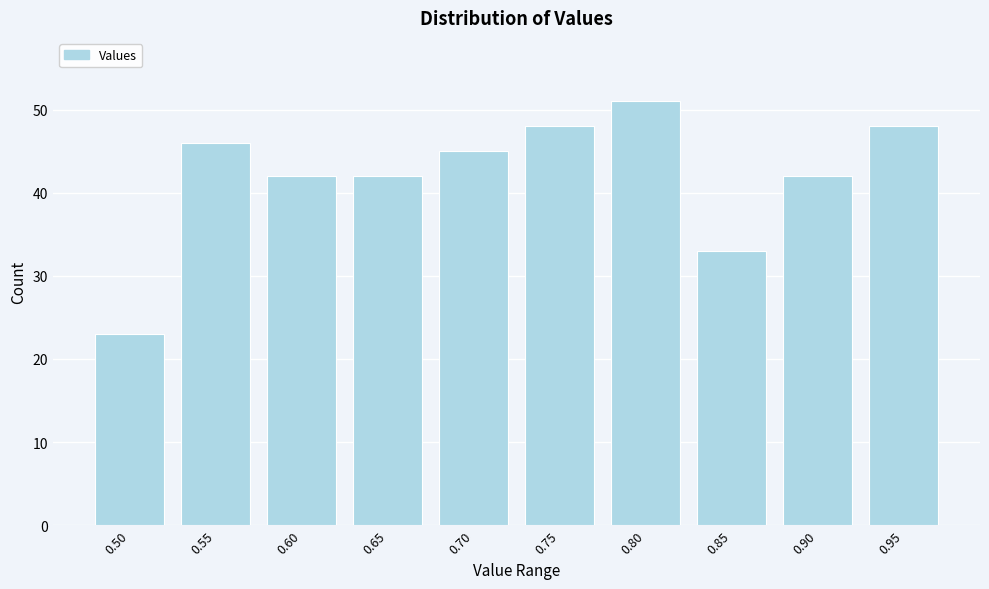

Reading left to right, extract all data points from this chart.

23	46	42	42	45	48	51	33	42	48